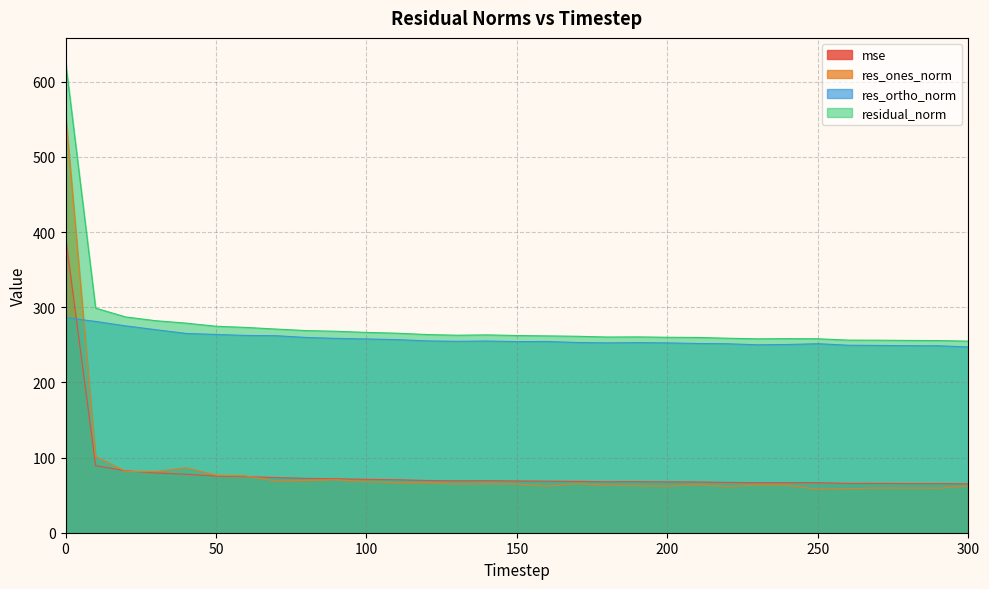

At which category does res_ones_norm reach its first local valley?

30